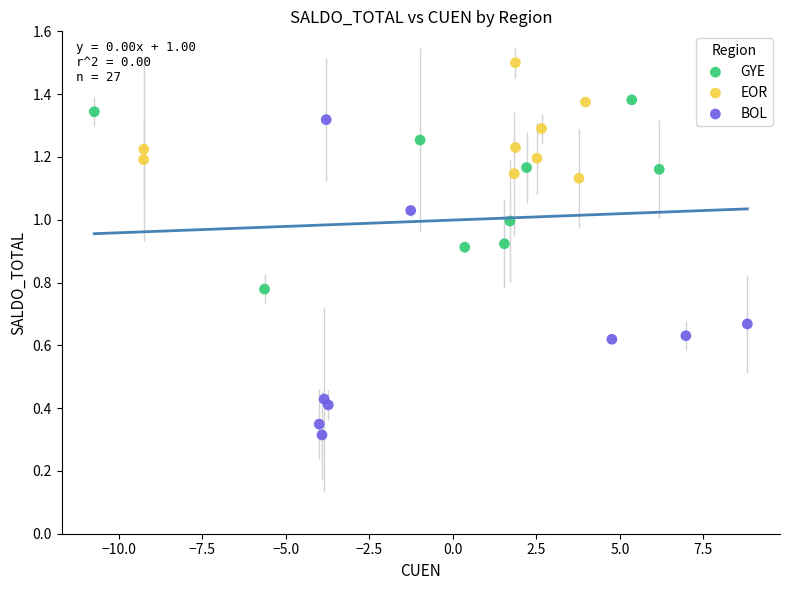

Which series reaches the maximum Y coordinate?

EOR